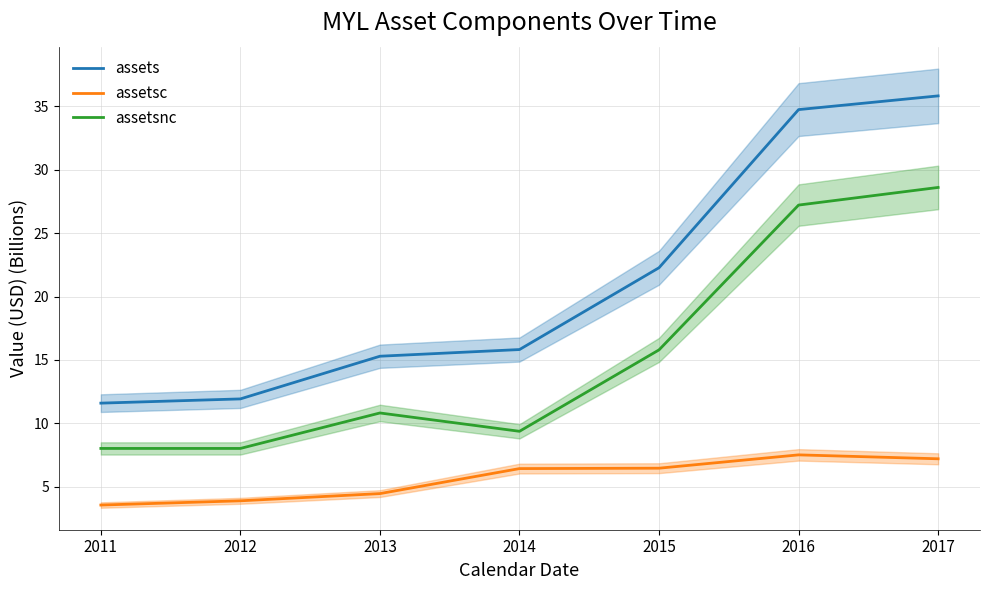

What is the difference between the assetsnc values at 2015 and 2012?

7.8